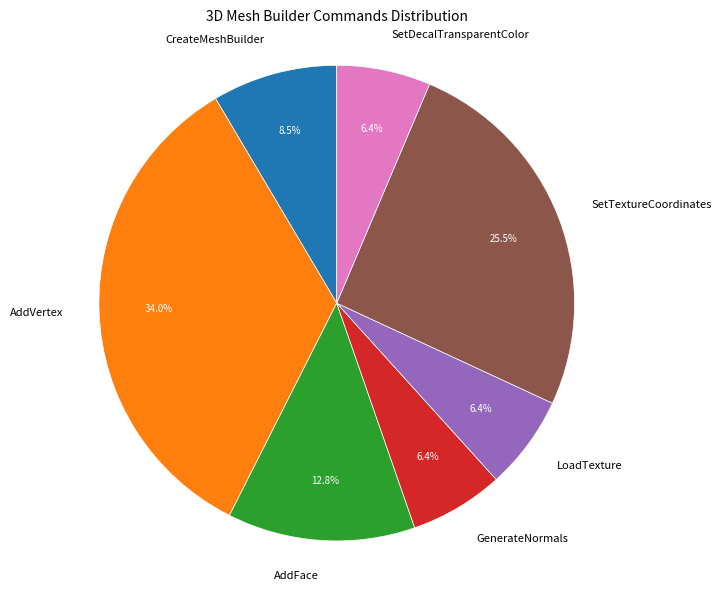

How much of the chart is everything except CreateMeshBuilder?

91.5%